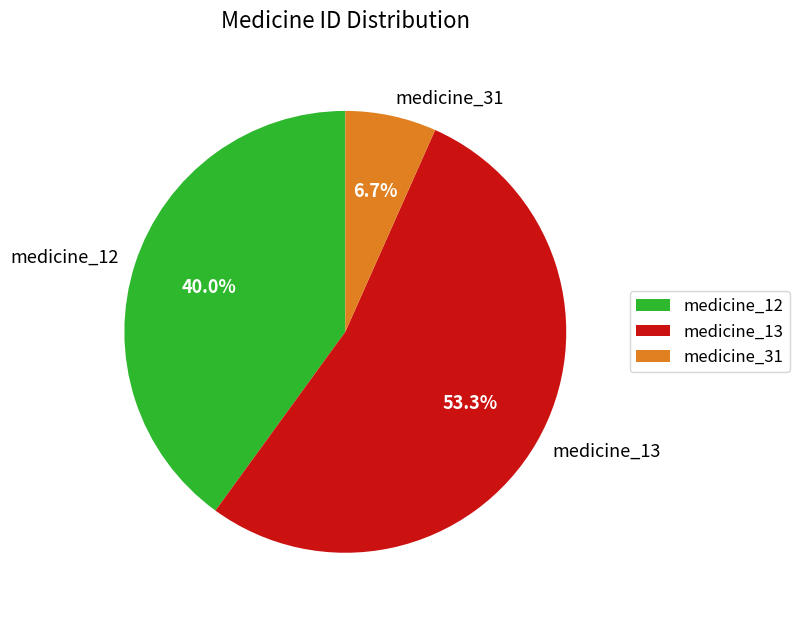

Which category has the biggest portion of the pie?

medicine_13